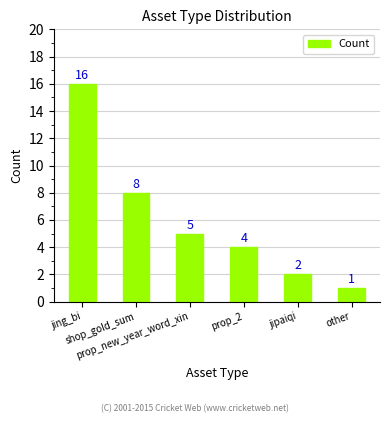

Where does the data first go above 5?

jing_bi